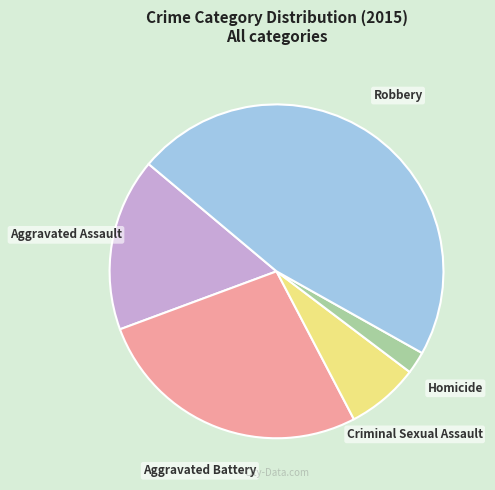

What is the largest slice in the pie chart?

Robbery